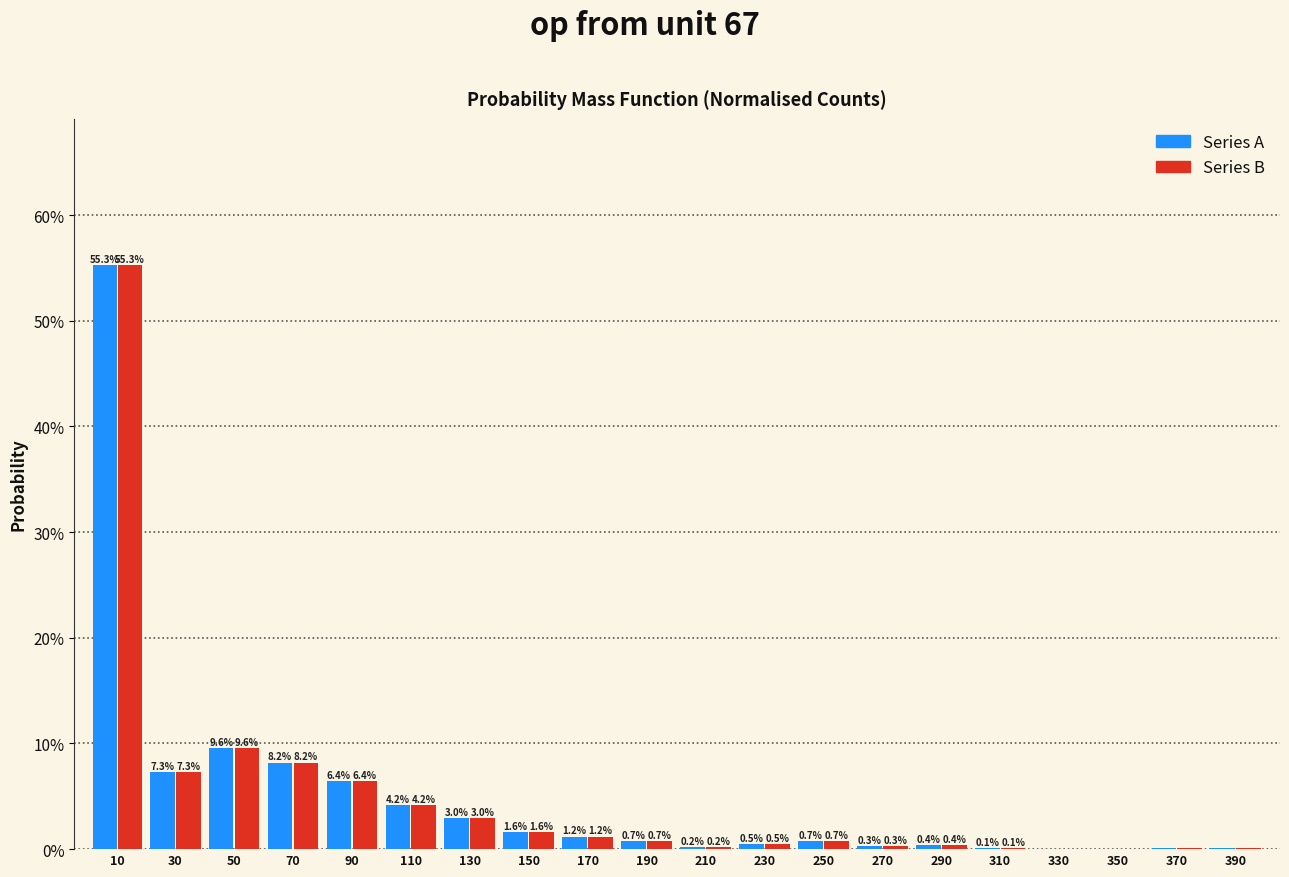

Are the bars grouped side by side (vs. stacked)?

Yes